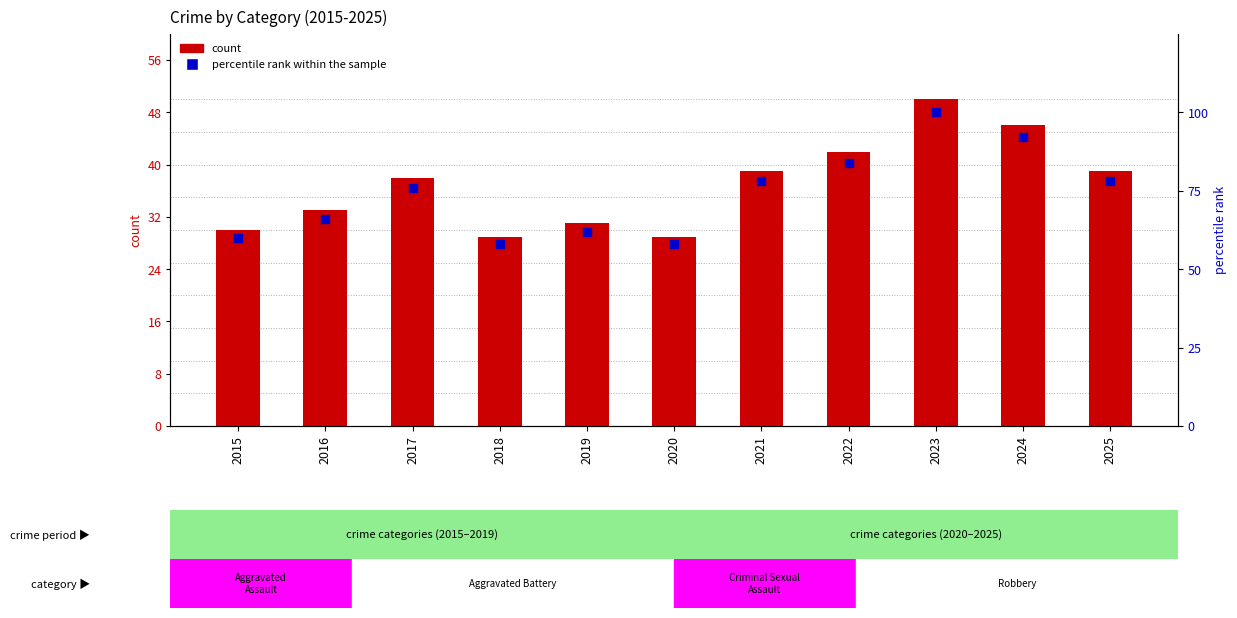

Reading left to right, what are all the values shown in this chart?

count: 30.0	33.0	38.0	29.0	31.0	29.0	39.0	42.0	50.0	46.0	39.0
percentile rank within the sample: 60.0	66.0	76.0	58.0	62.0	58.0	78.0	84.0	100.0	92.0	78.0